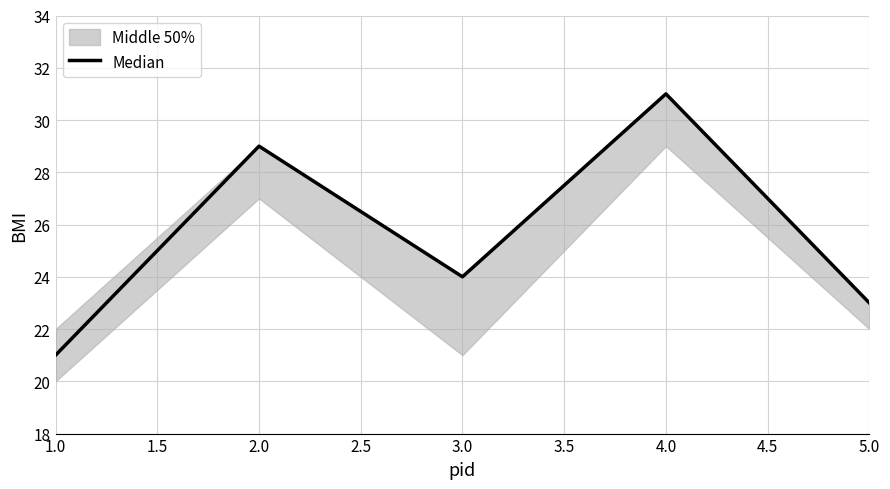

True or false: Median has a value of 14 at 1.0.

False